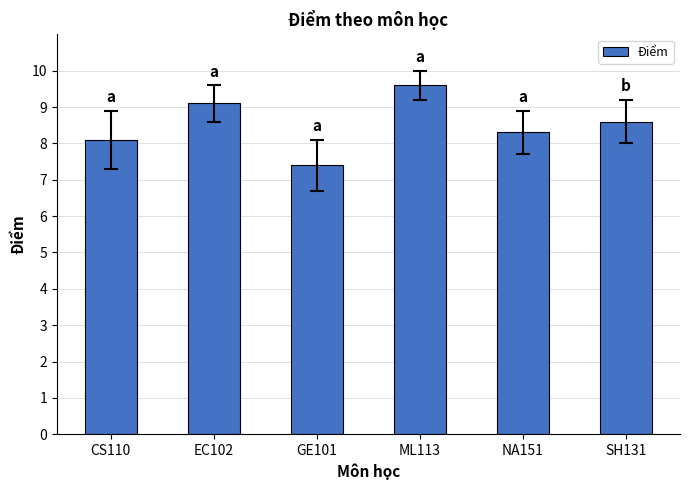

Reading left to right, what are all the values shown in this chart?

CS110=8.1	EC102=9.1	GE101=7.4	ML113=9.6	NA151=8.3	SH131=8.6